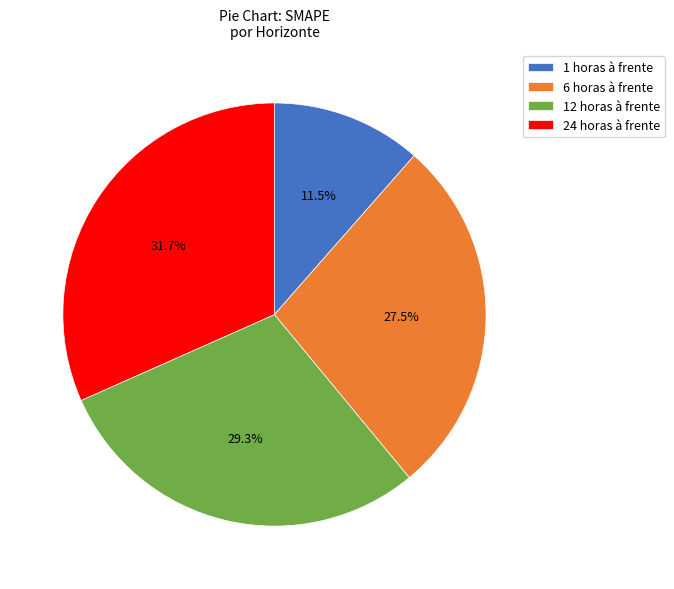

To the nearest percent, what is the average slice percentage?

25%